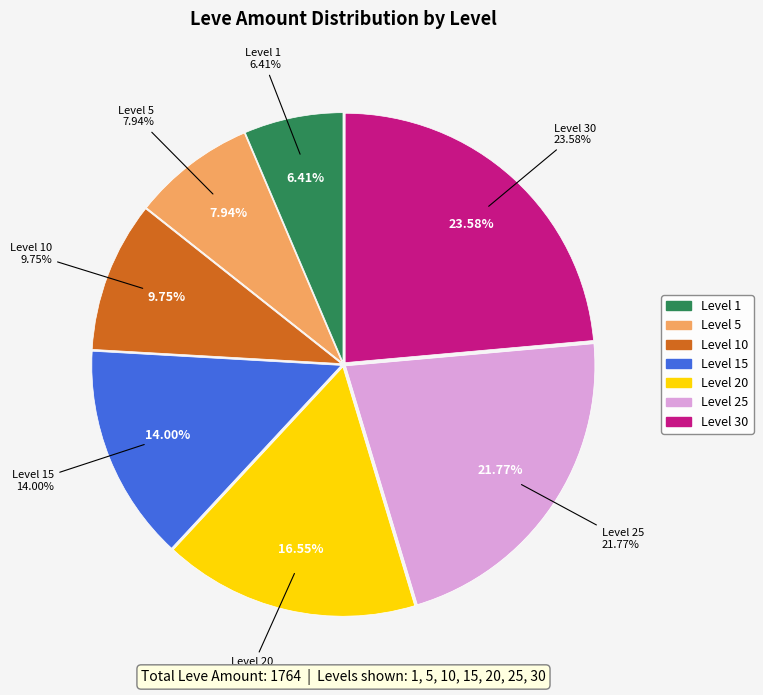

Is Level 15 the majority of the pie?

No